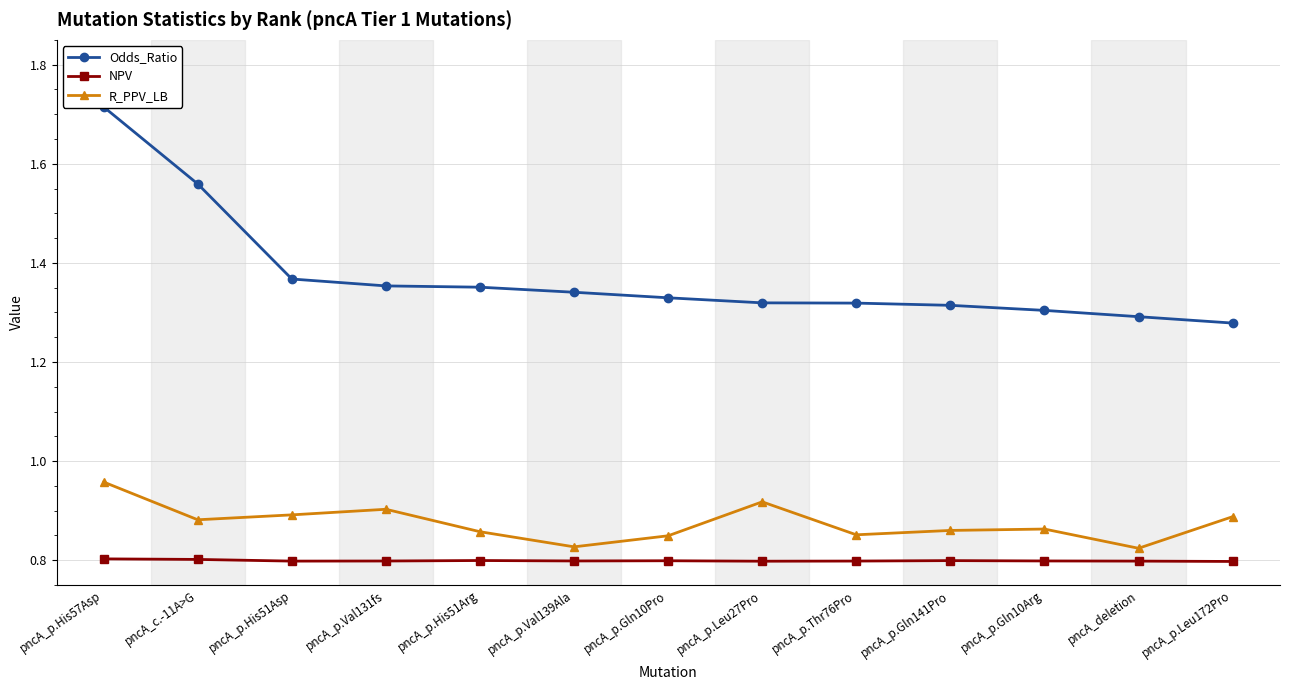

What is the label of the 7th point from the left?

pncA_p.Gln10Pro